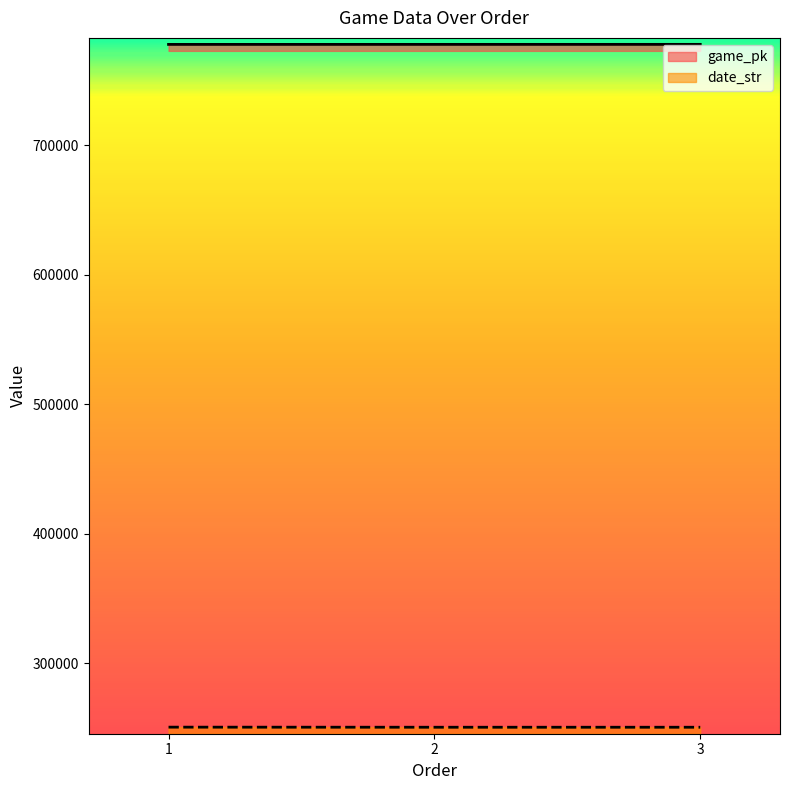

Reading left to right, list all the values displayed in this chart.

game_pk: 777682	777698	777708
date_str: 250601	250531	250530